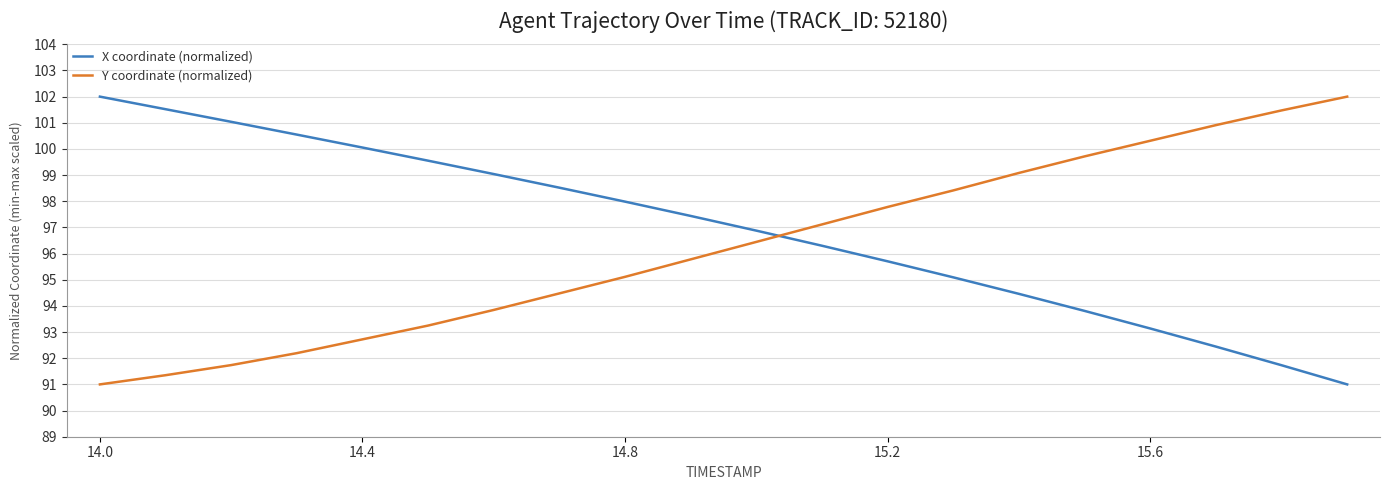

True or false: Y coordinate (normalized) and X coordinate (normalized) cross at least once.

True